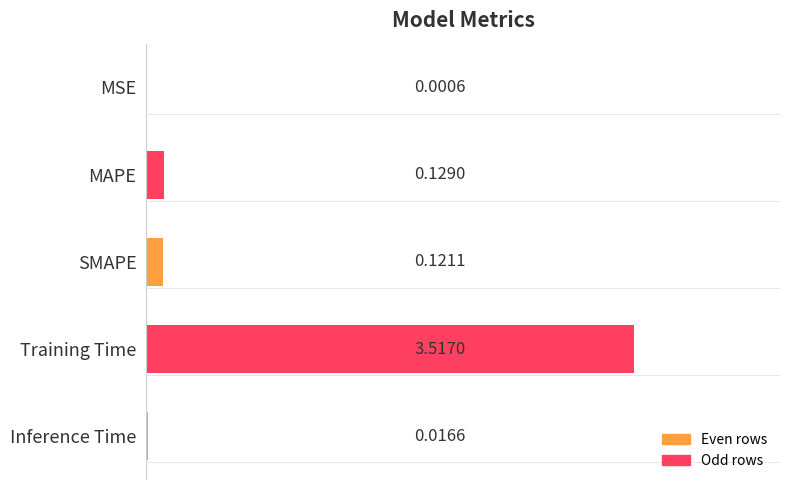

What is the sum of all values?

3.8